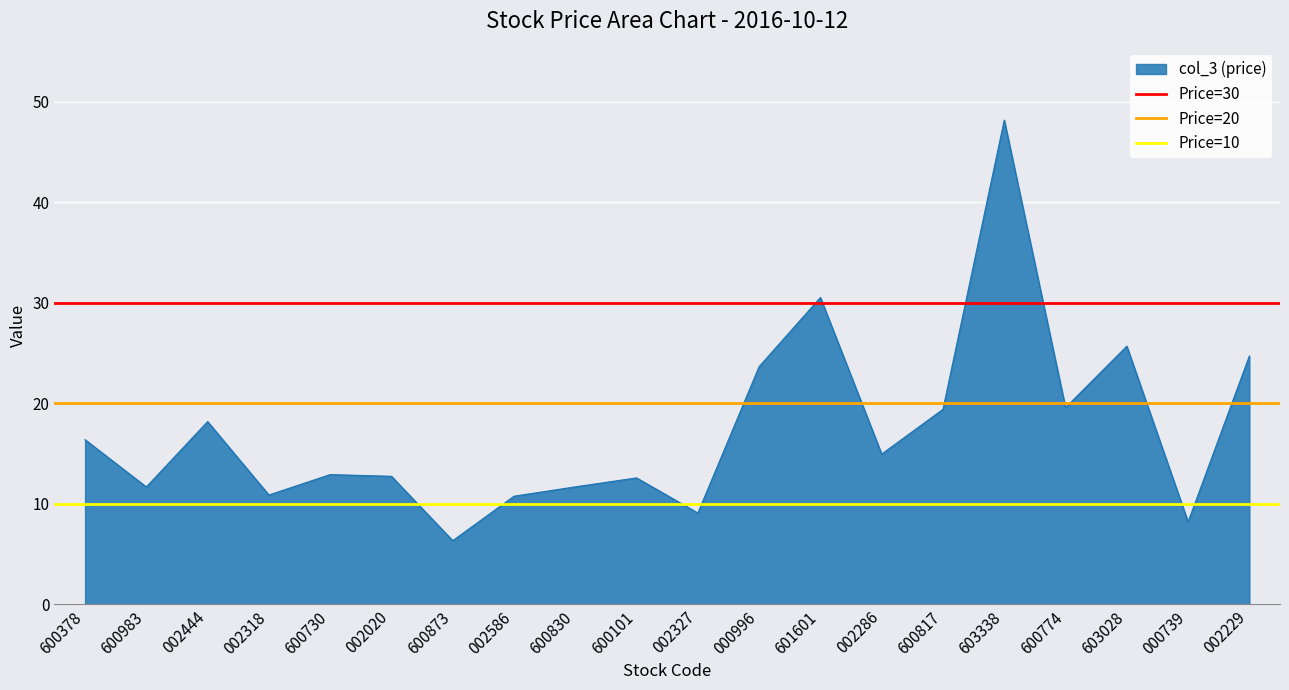

What is the maximum value for col_3 (price)?

48.2